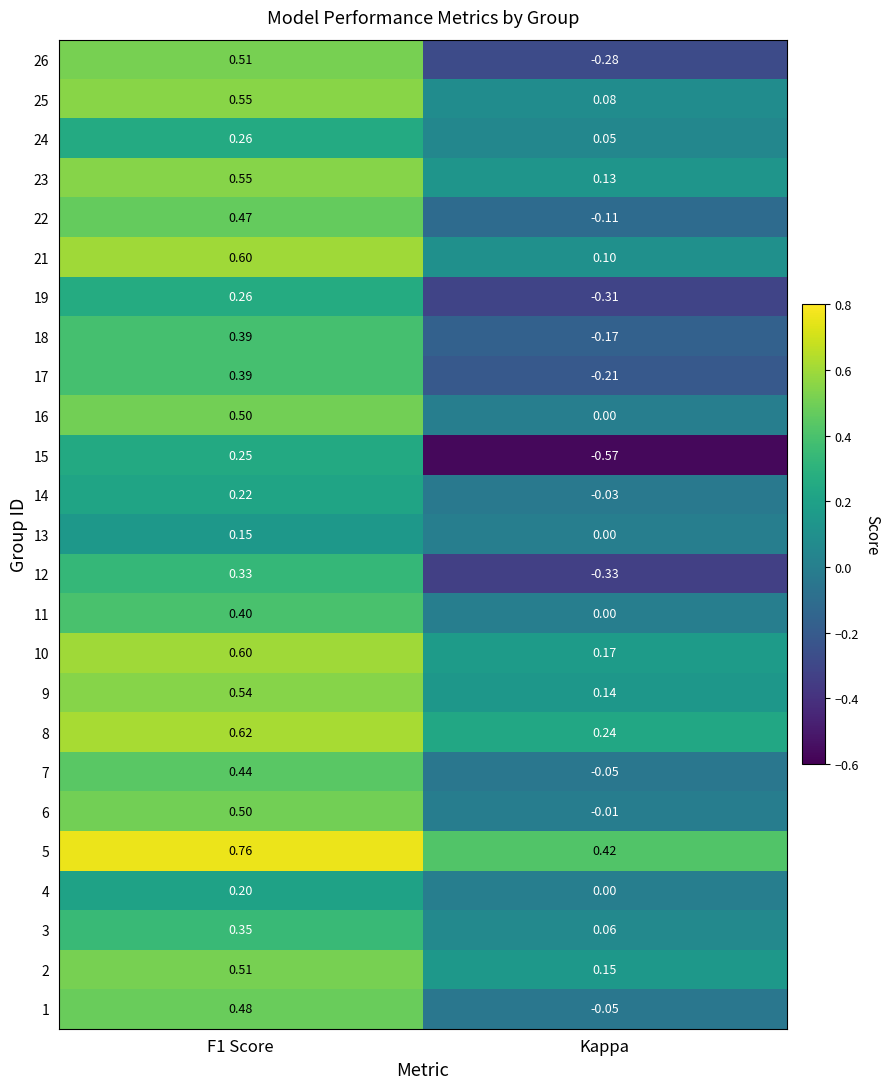

Which category has the lowest value across all series?

Kappa